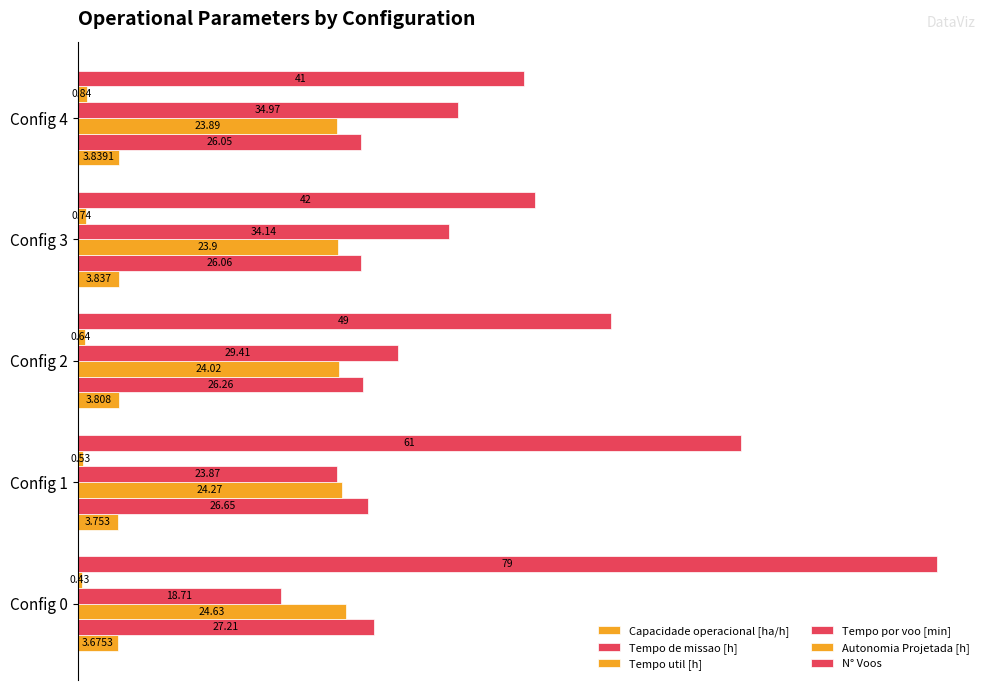

List the series in order of their peak value, lowest first.

Autonomia Projetada [h], Capacidade operacional [ha/h], Tempo util [h], Tempo de missao [h], Tempo por voo [min], N° Voos